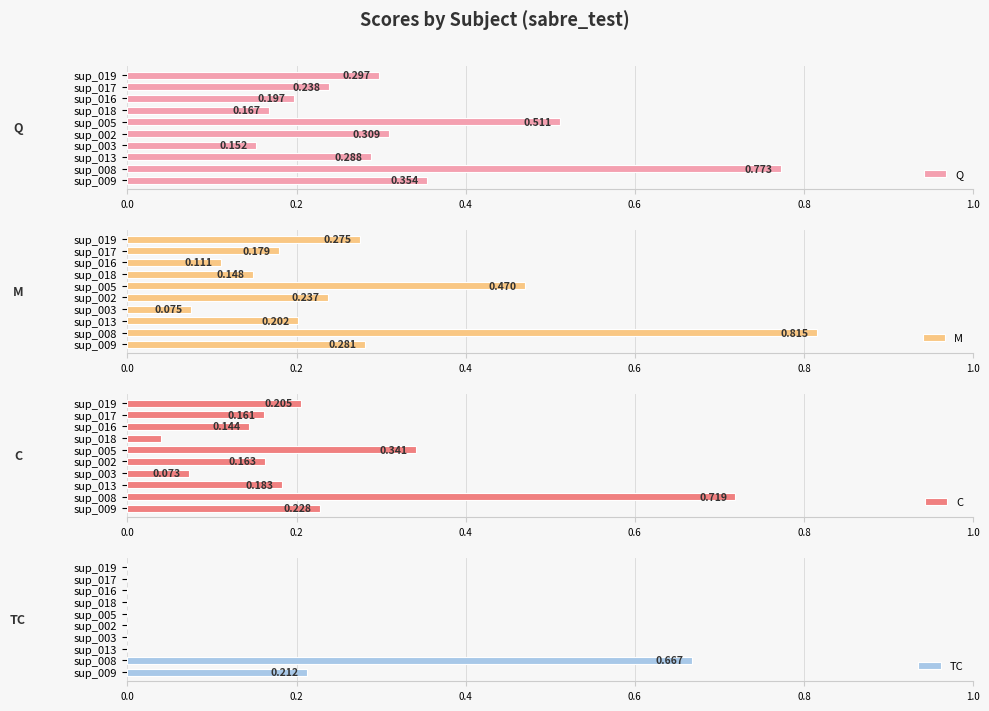

What is the minimum value for M?

0.1